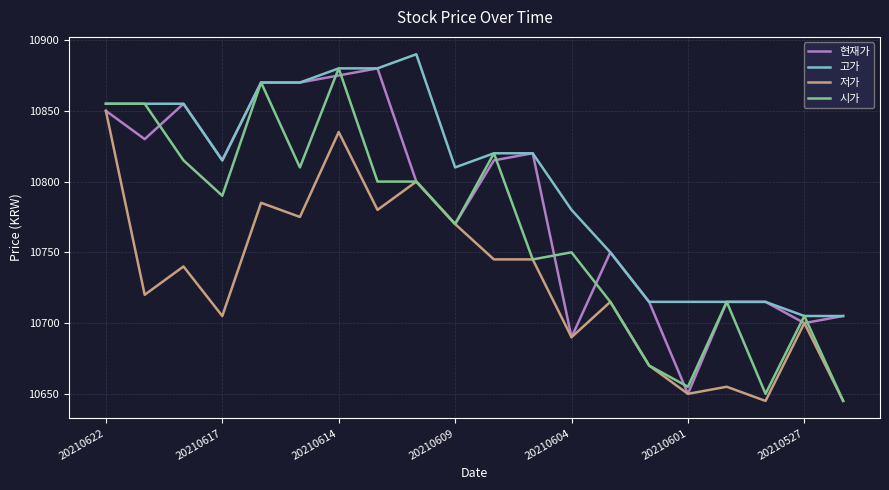

What is the greatest value displayed?

10890